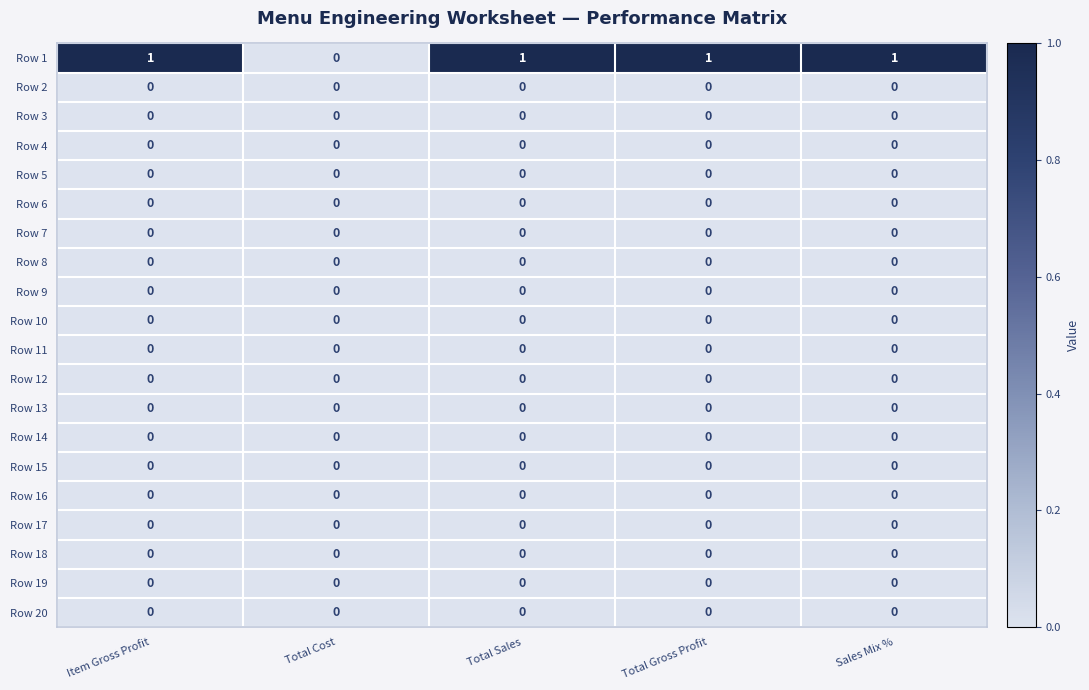

Which series has the widest spread of values?

Row 1